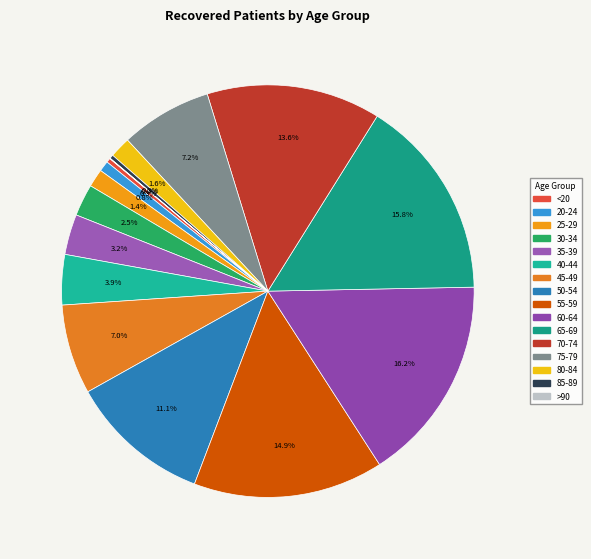

What is the total percentage of 70-74 and 60-64?

29.8%